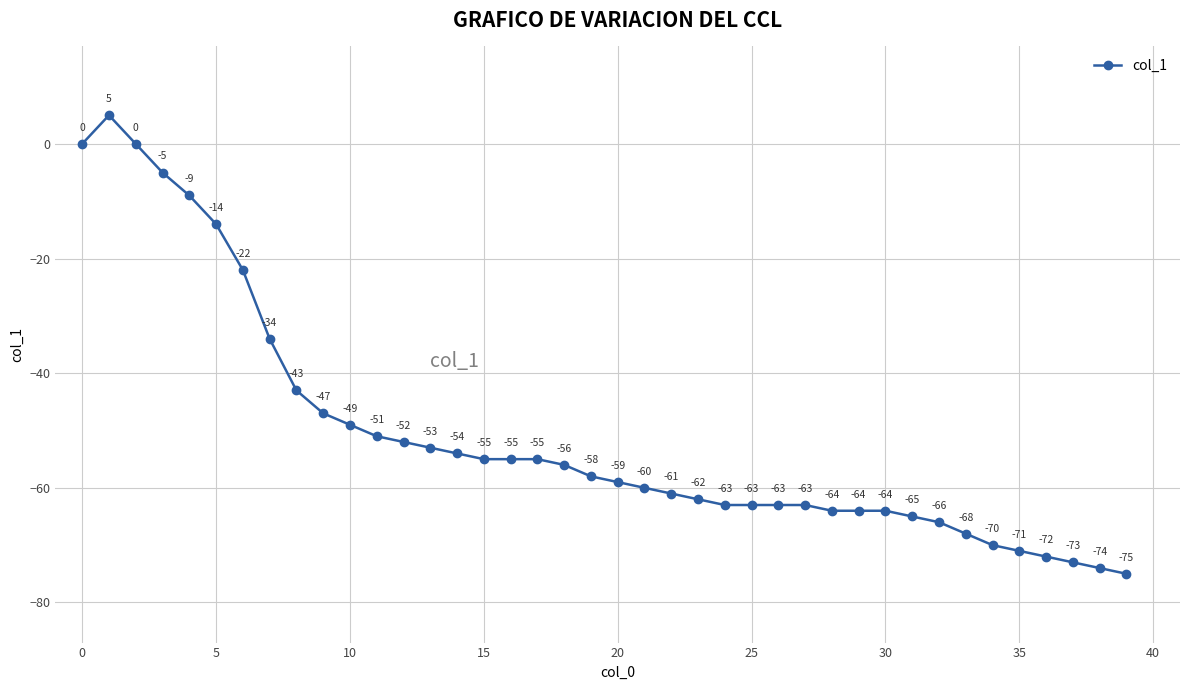

What is the difference between the maximum and minimum values?

80